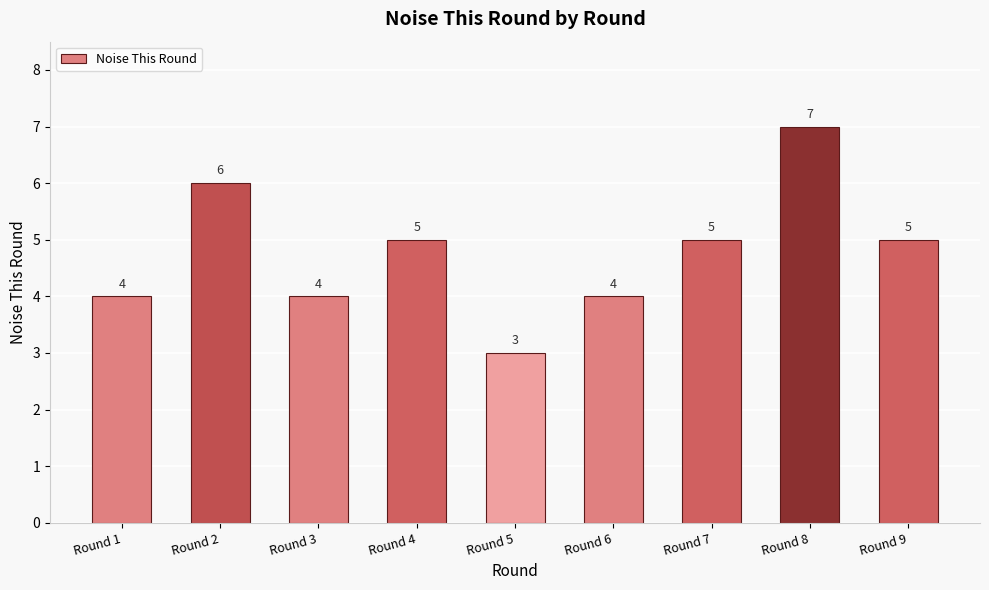

What is the minimum value shown in the chart?

3